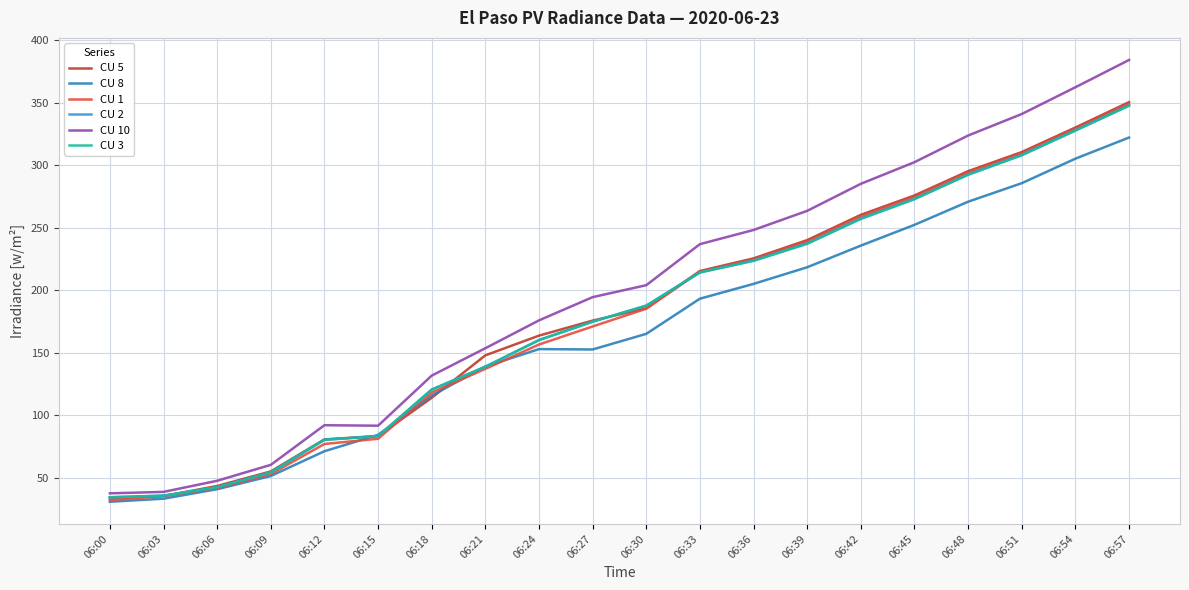

What is the highest value of the CU 3 series?

347.5